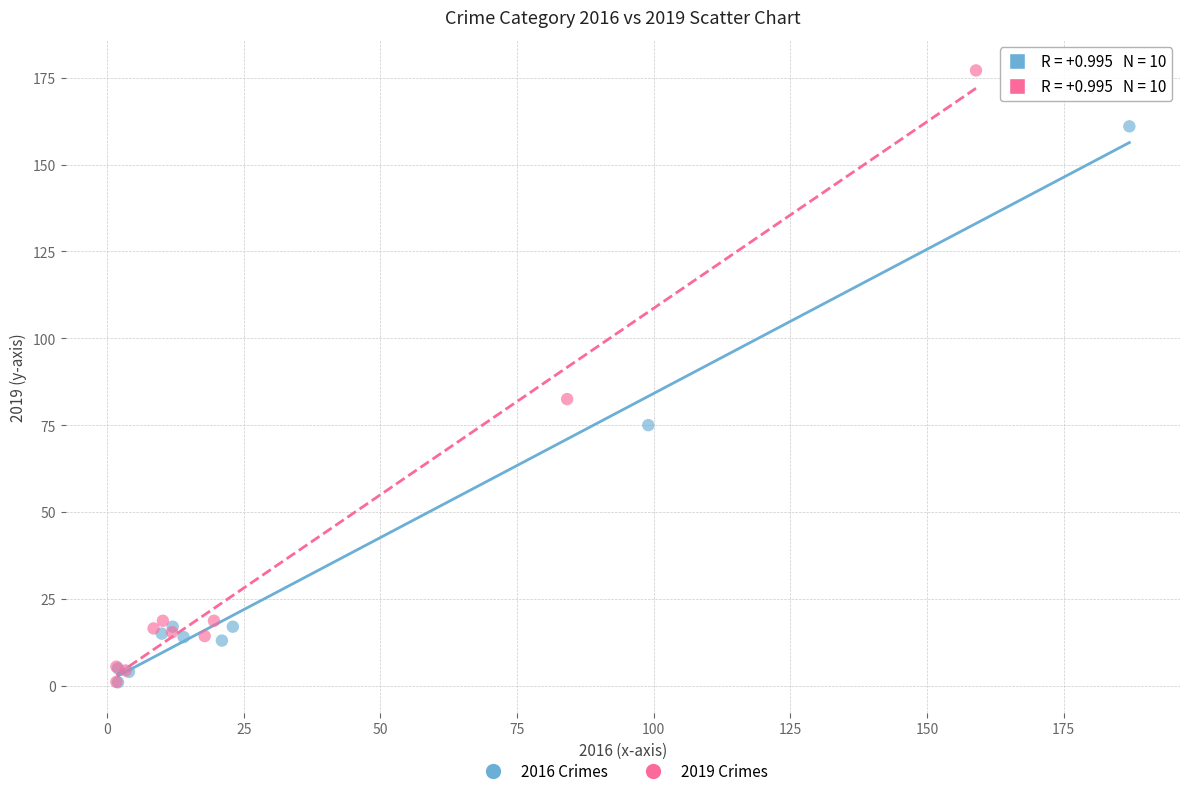

Which series reaches the maximum Y coordinate?

2019 Crimes